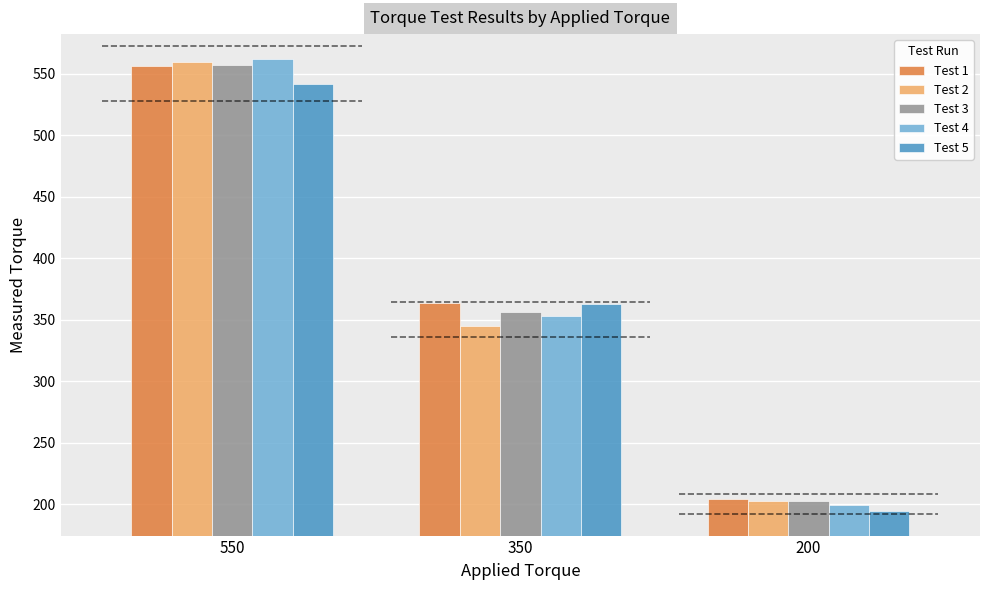

What is the sum of the Test 3 values at 200 and 550?

759.5